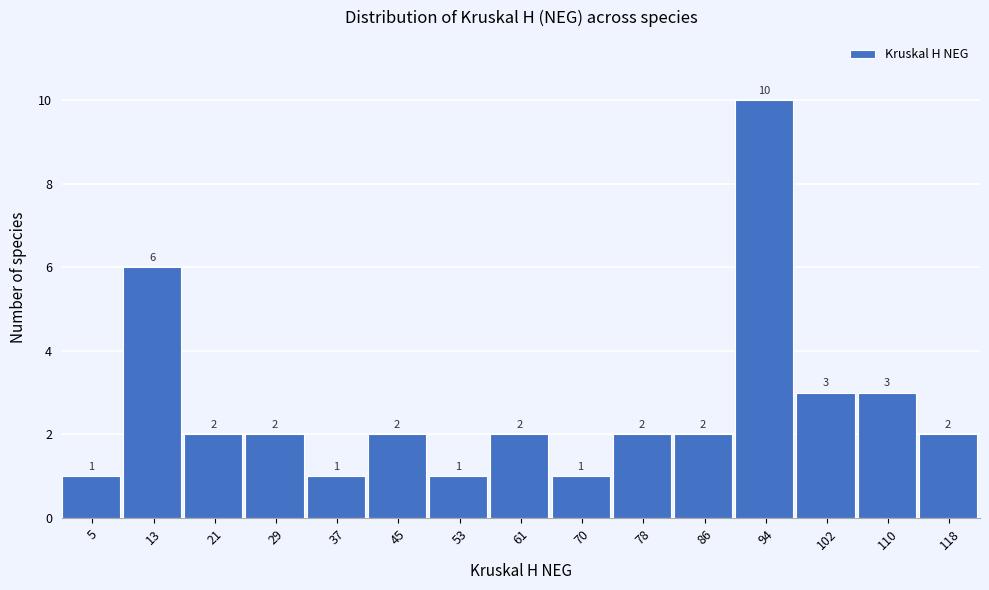

Reading right to left, list all the values displayed in this chart.

118=2	110=3	102=3	94=10	86=2	78=2	70=1	61=2	53=1	45=2	37=1	29=2	21=2	13=6	5=1